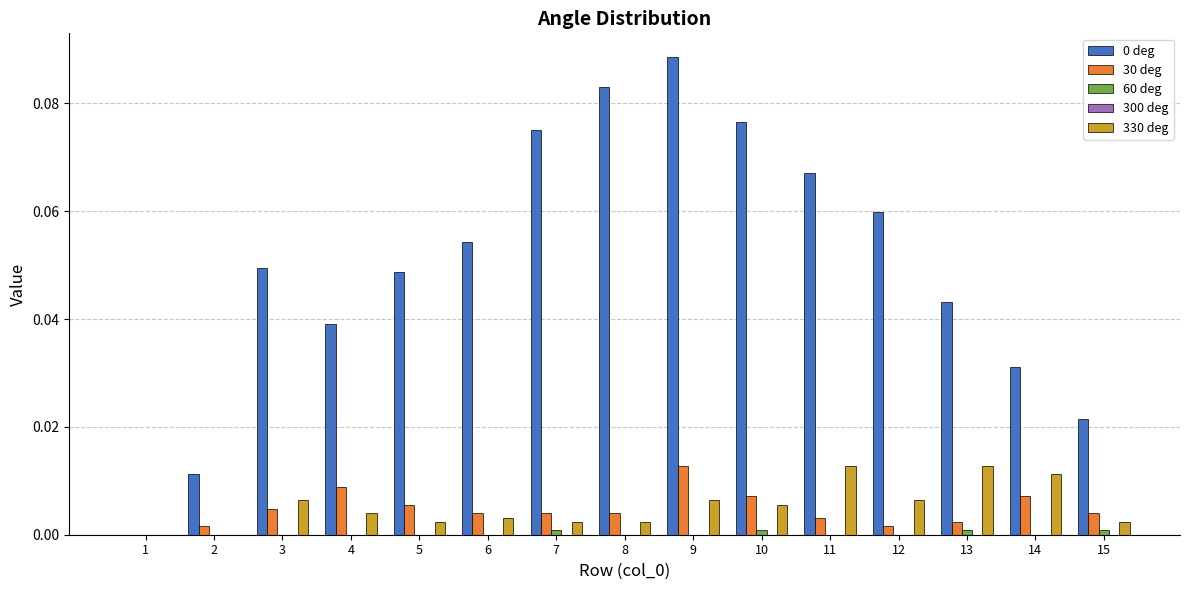

How many positive values does the 30 deg series have?

14